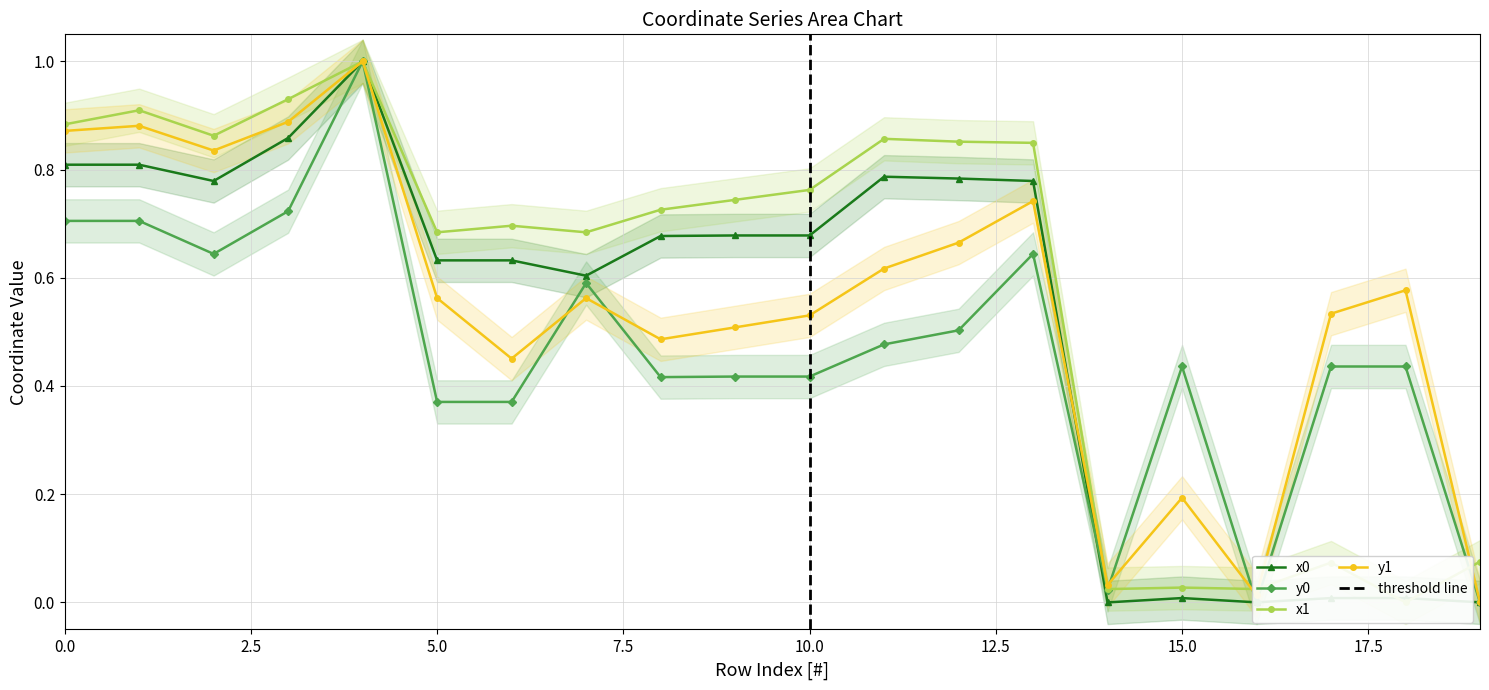

Reading left to right, transcribe all the data shown in this chart.

x0: 0.8	0.8	0.8	0.9	1.0	0.6	0.6	0.6	0.7	0.7	0.7	0.8	0.8	0.8	0.0	0.0	0.0	0.0	0.0	0.0
y0: 0.7	0.7	0.6	0.7	1.0	0.4	0.4	0.6	0.4	0.4	0.4	0.5	0.5	0.6	0.0	0.4	0.0	0.4	0.4	0.0
x1: 0.9	0.9	0.9	0.9	1.0	0.7	0.7	0.7	0.7	0.7	0.8	0.9	0.9	0.8	0.0	0.0	0.0	0.1	0.0	0.1
y1: 0.9	0.9	0.8	0.9	1.0	0.6	0.5	0.6	0.5	0.5	0.5	0.6	0.7	0.7	0.0	0.2	0.0	0.5	0.6	0.0